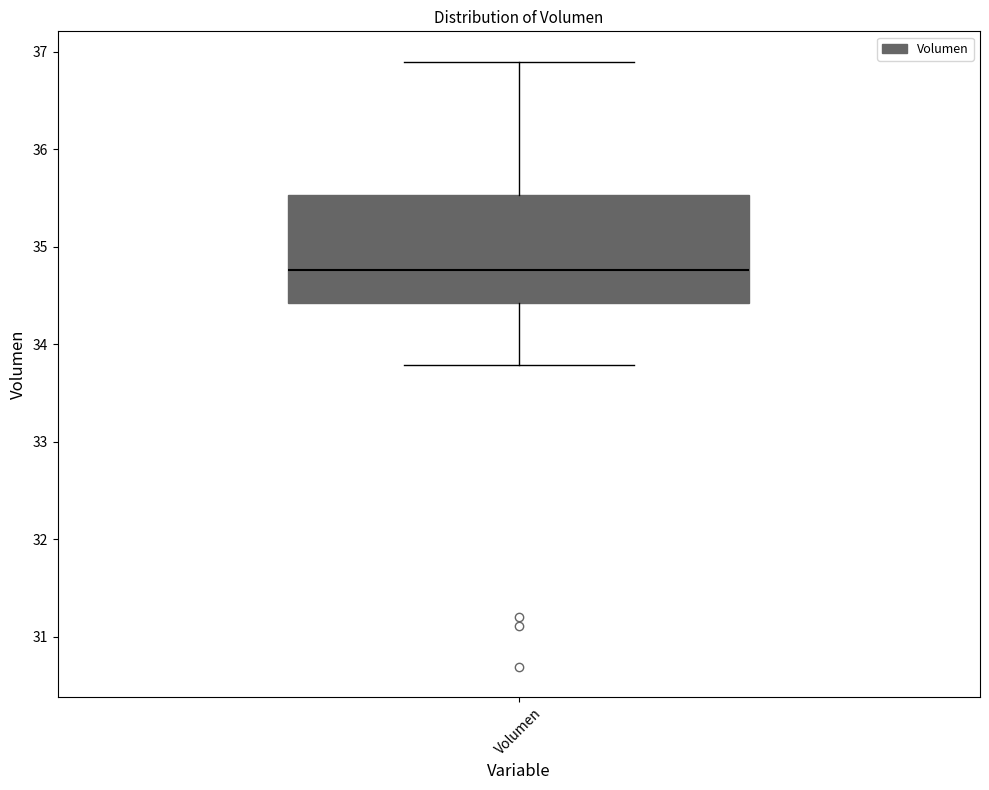

Read this box plot against the y-axis: the position of the median line, the range covered by the box, and the ends of both whiskers. The values are not printed on the chart, so give them approximately, as read against the axis.

median 34.8, box 34.4 to 35.5, whiskers 33.8 to 36.9